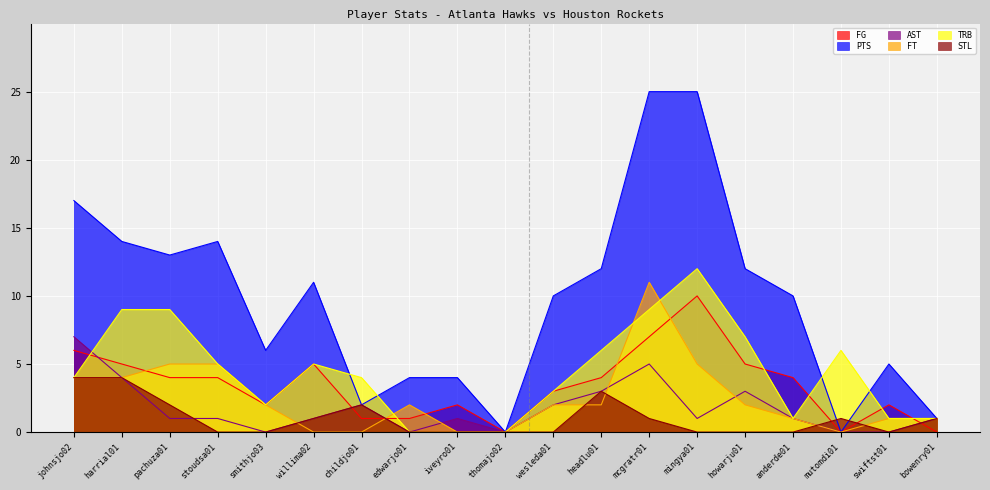

What is the sum of all TRB values?

84